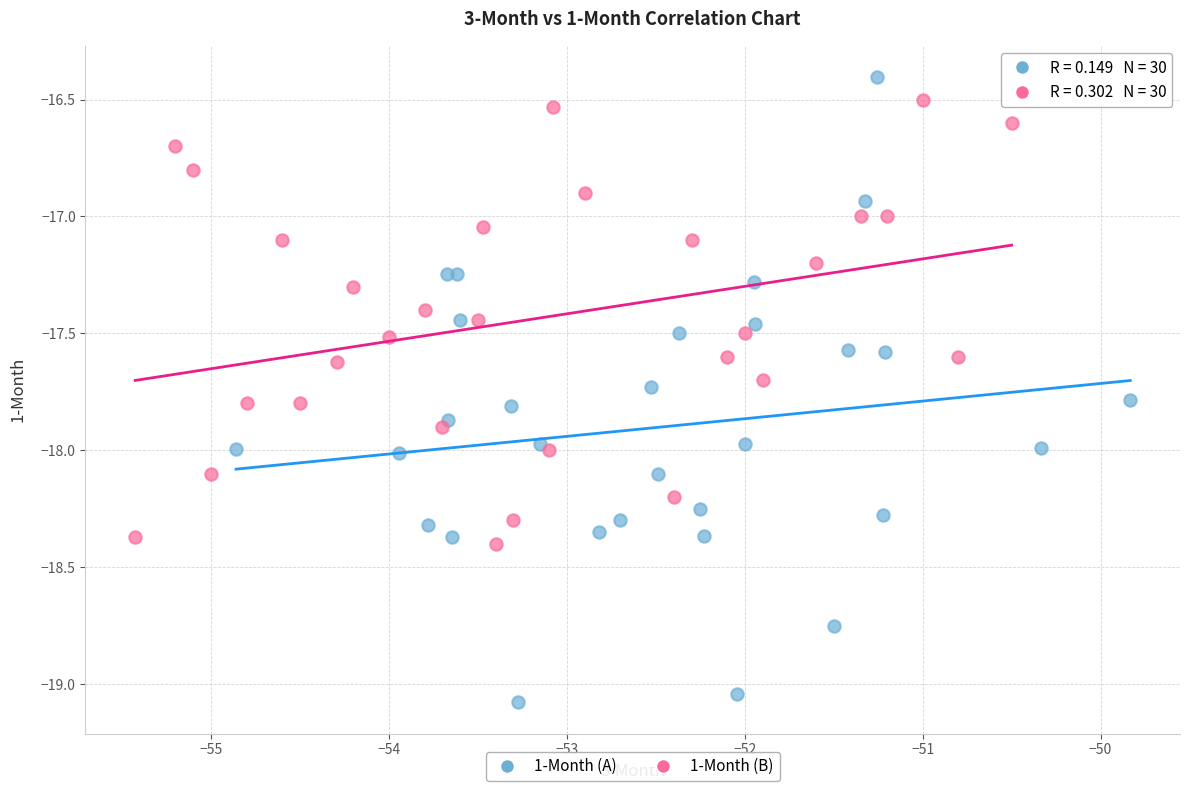

Which series contains the lowest Y value?

1-Month (A)